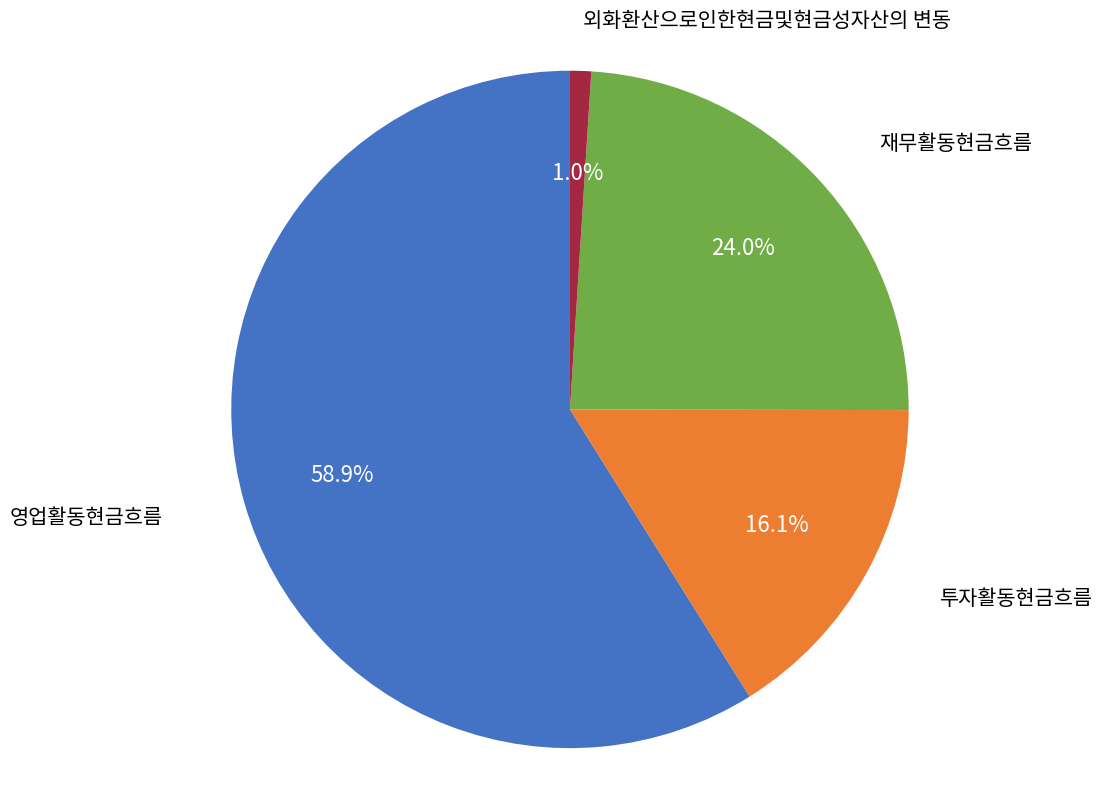

Is there any slice that represents more than half of the pie?

Yes